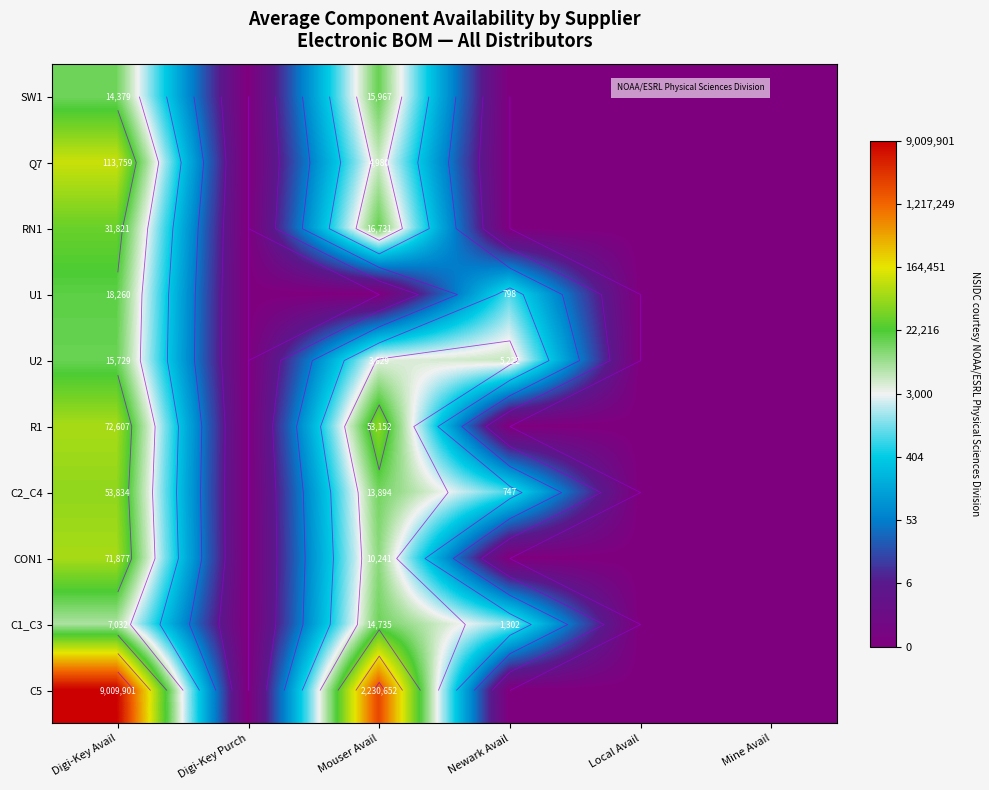

Is the value of R1 at Mouser Avail greater than the value of CON1 at Digi-Key Avail?

No